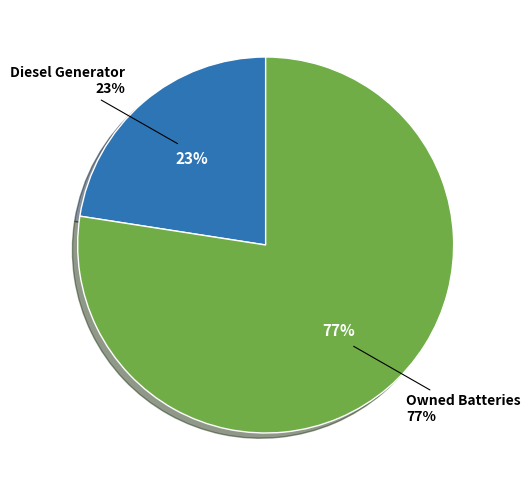

What is the majority slice?

Owned Batteries